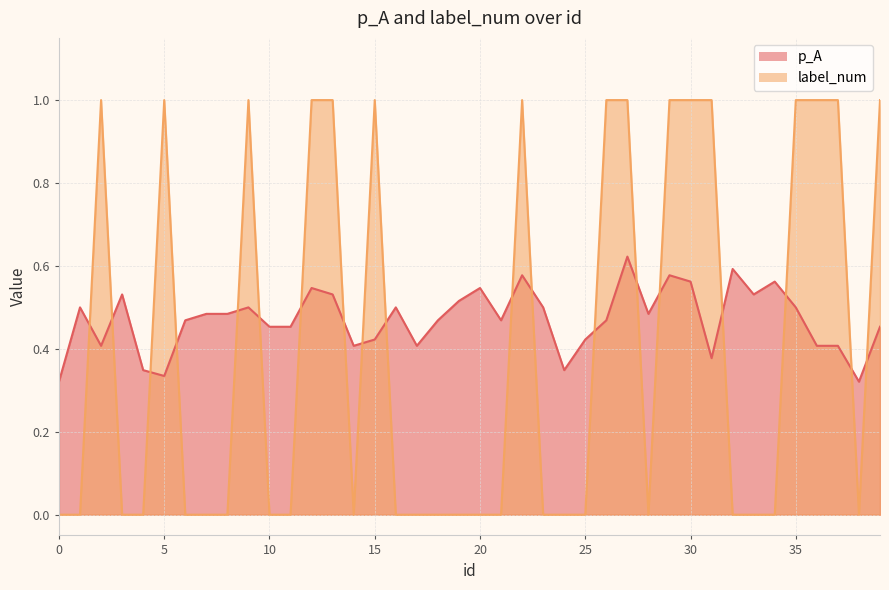

True or false: p_A has more than 2 points higher than both neighbors.

True